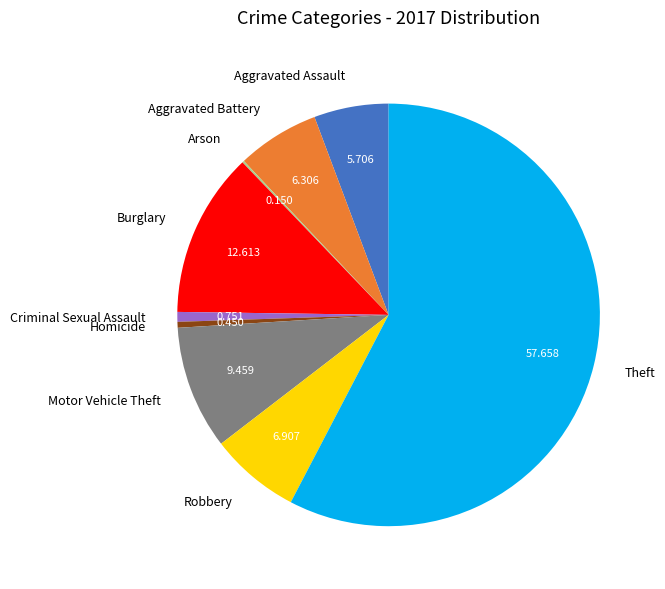

Which slice is the largest?

Theft